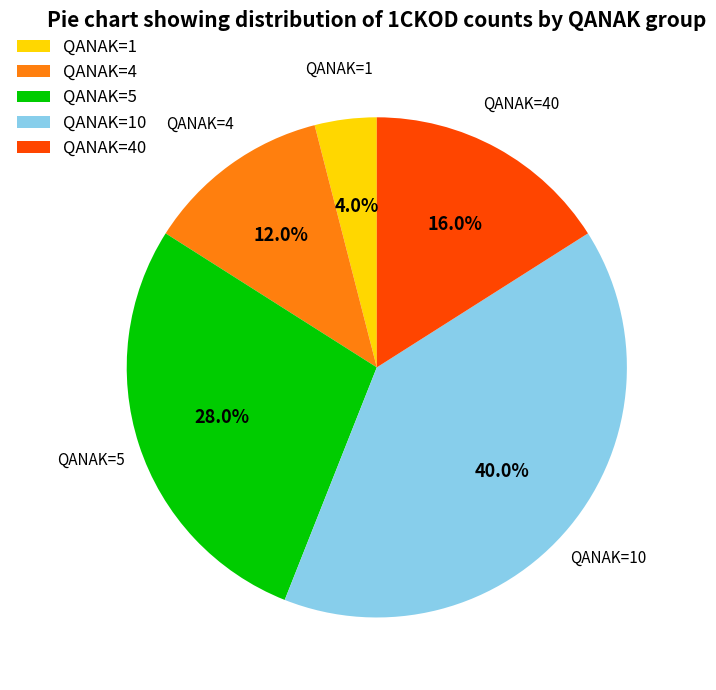

What percentage is NOT represented by QANAK=5?

72.0%